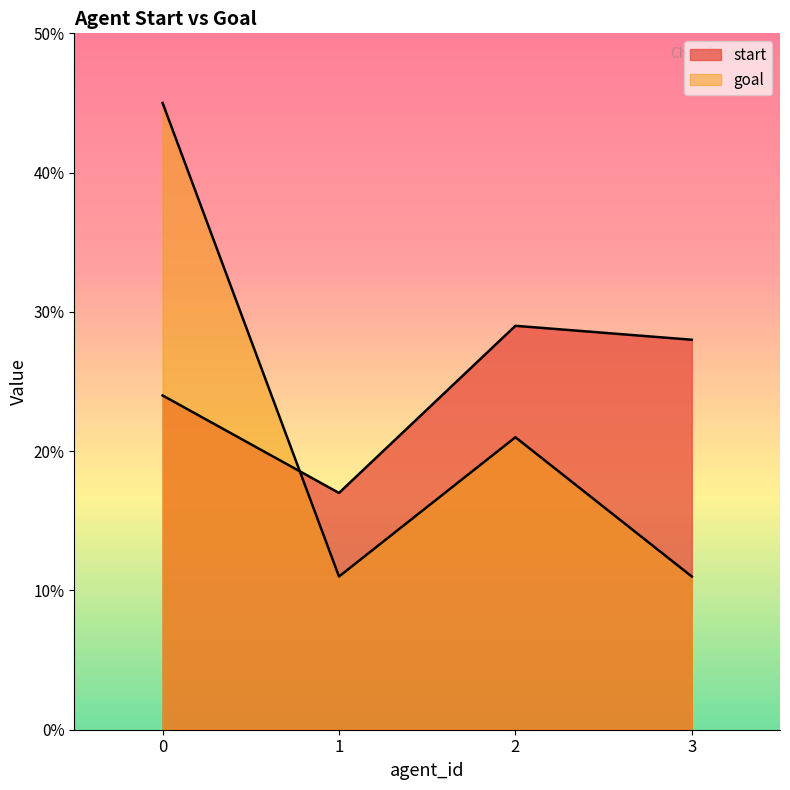

How many times do goal and start cross each other?

1